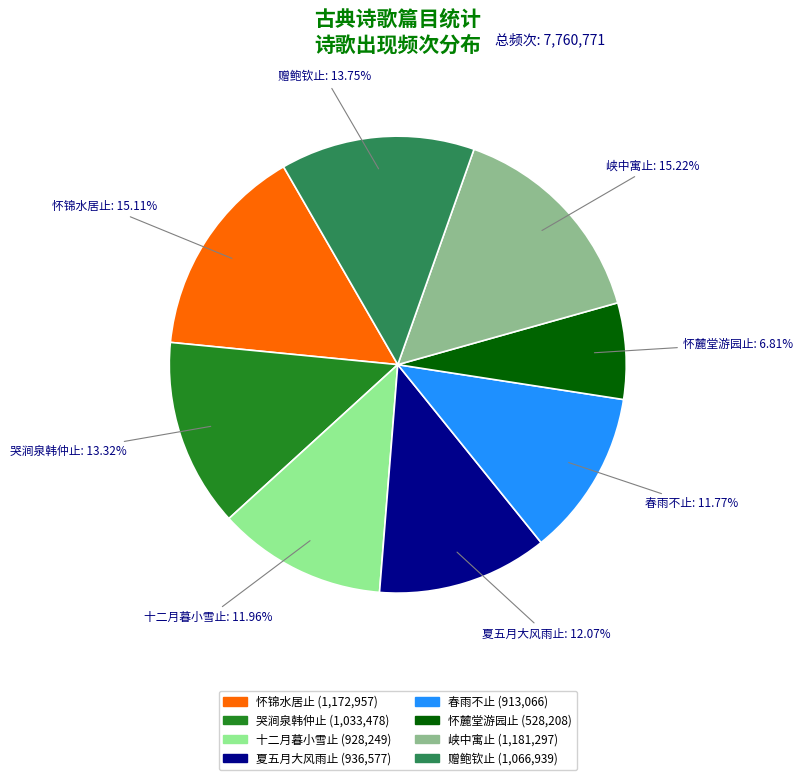

Between 峡中寓止 and 春雨不止, which is larger?

峡中寓止